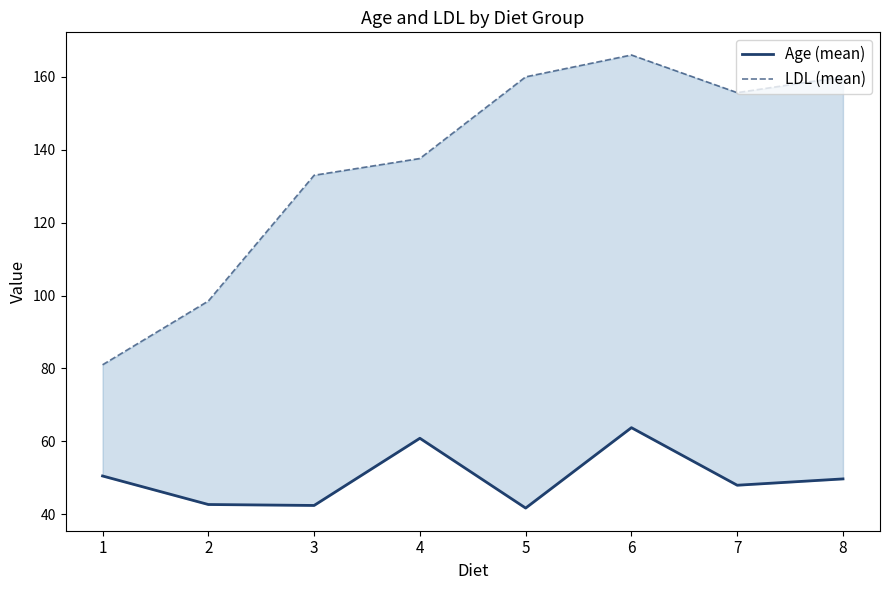

Reading left to right, what are all the values shown in this chart?

Age (mean): 50.5	42.7	42.4	60.8	41.7	63.7	48.0	49.7
LDL (mean): 81.0	98.5	133.0	137.6	160.0	166.0	155.7	160.0